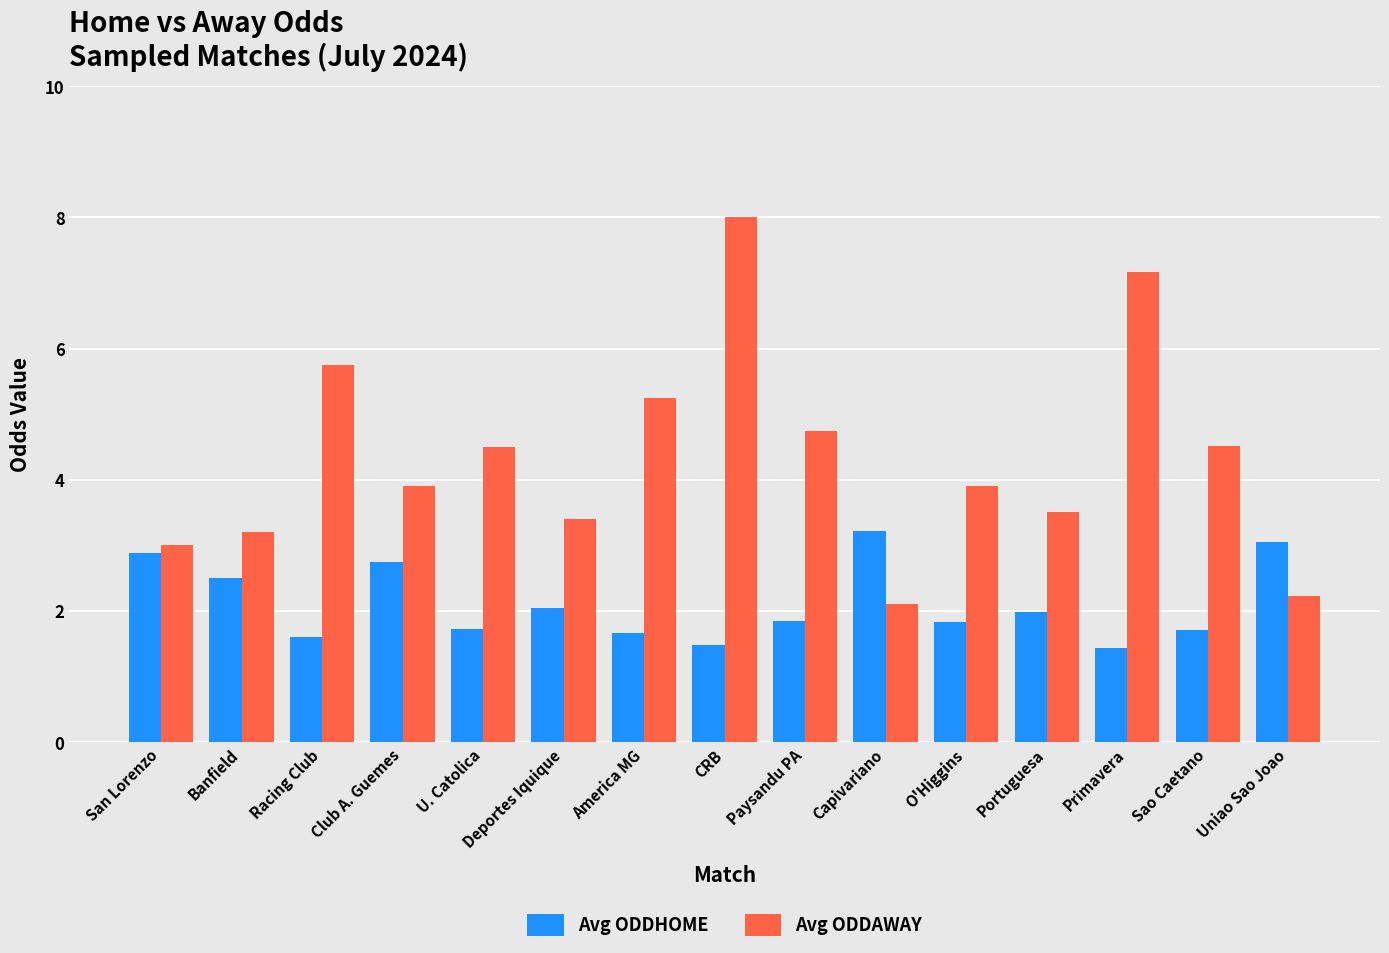

What is the total value across all series at Uniao Sao Joao?

5.3